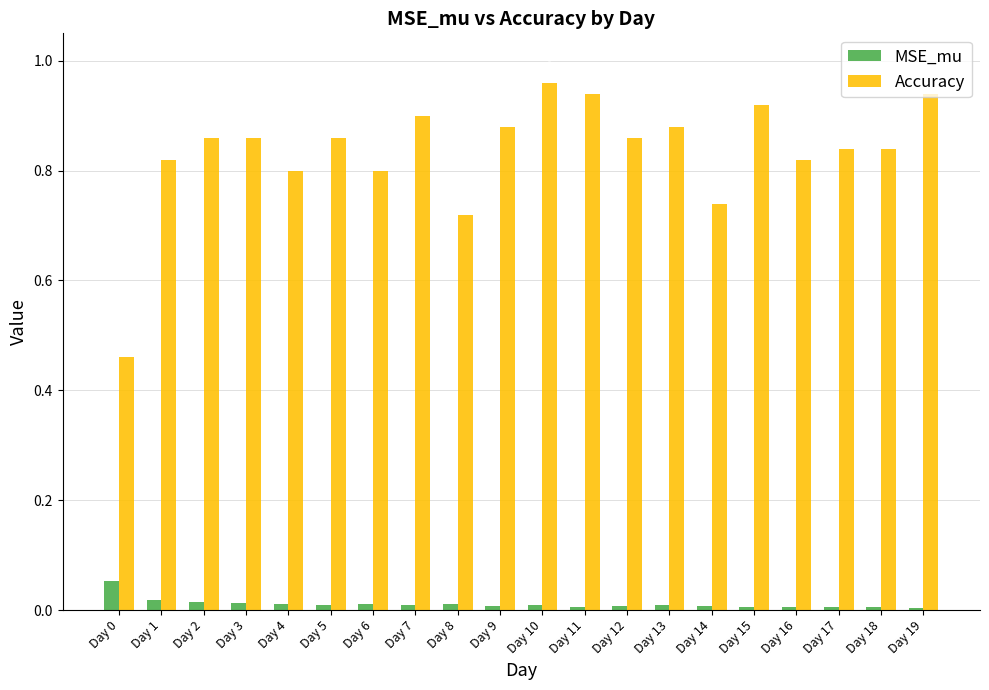

Which series has the largest range (max minus min)?

Accuracy